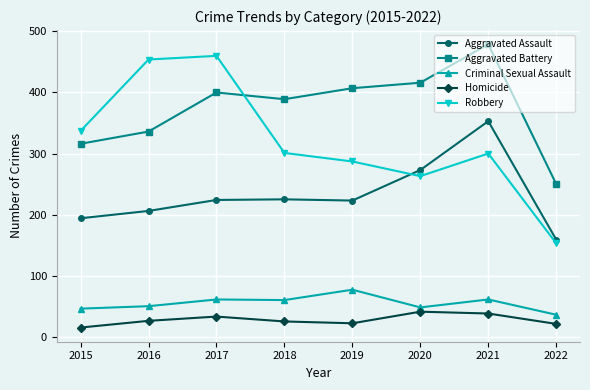

What is the value of the Homicide point at the 4th from the left?

25